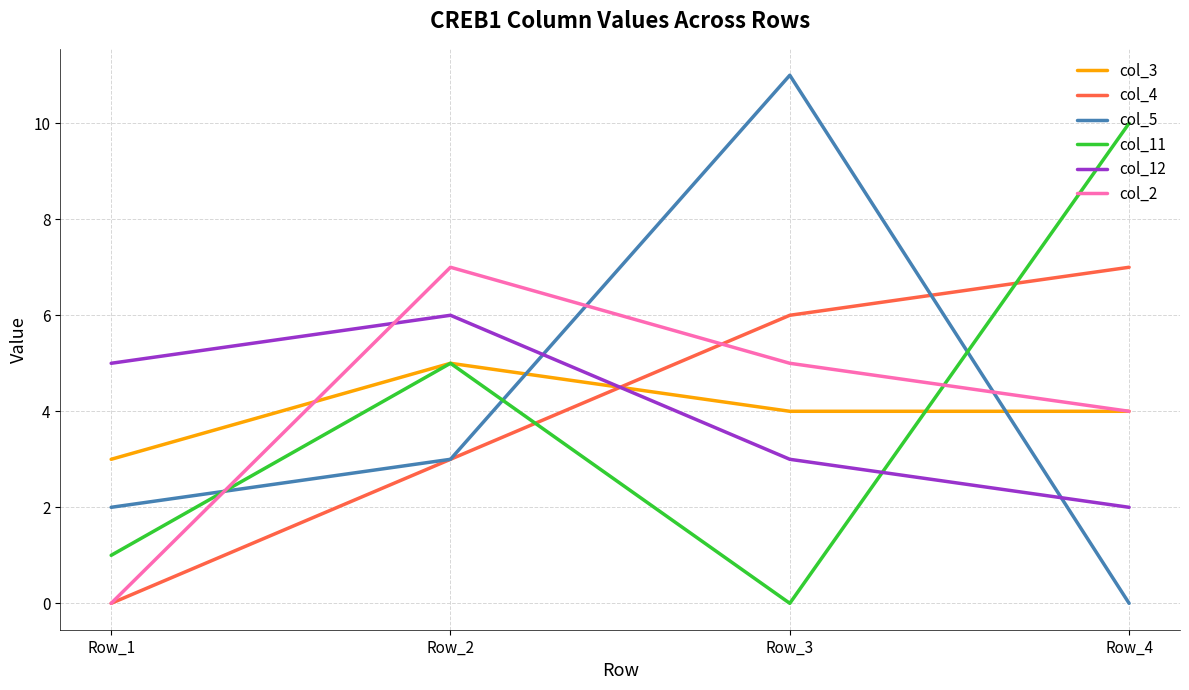

The value of col_11 at Row_3 is 5. True or false?

False